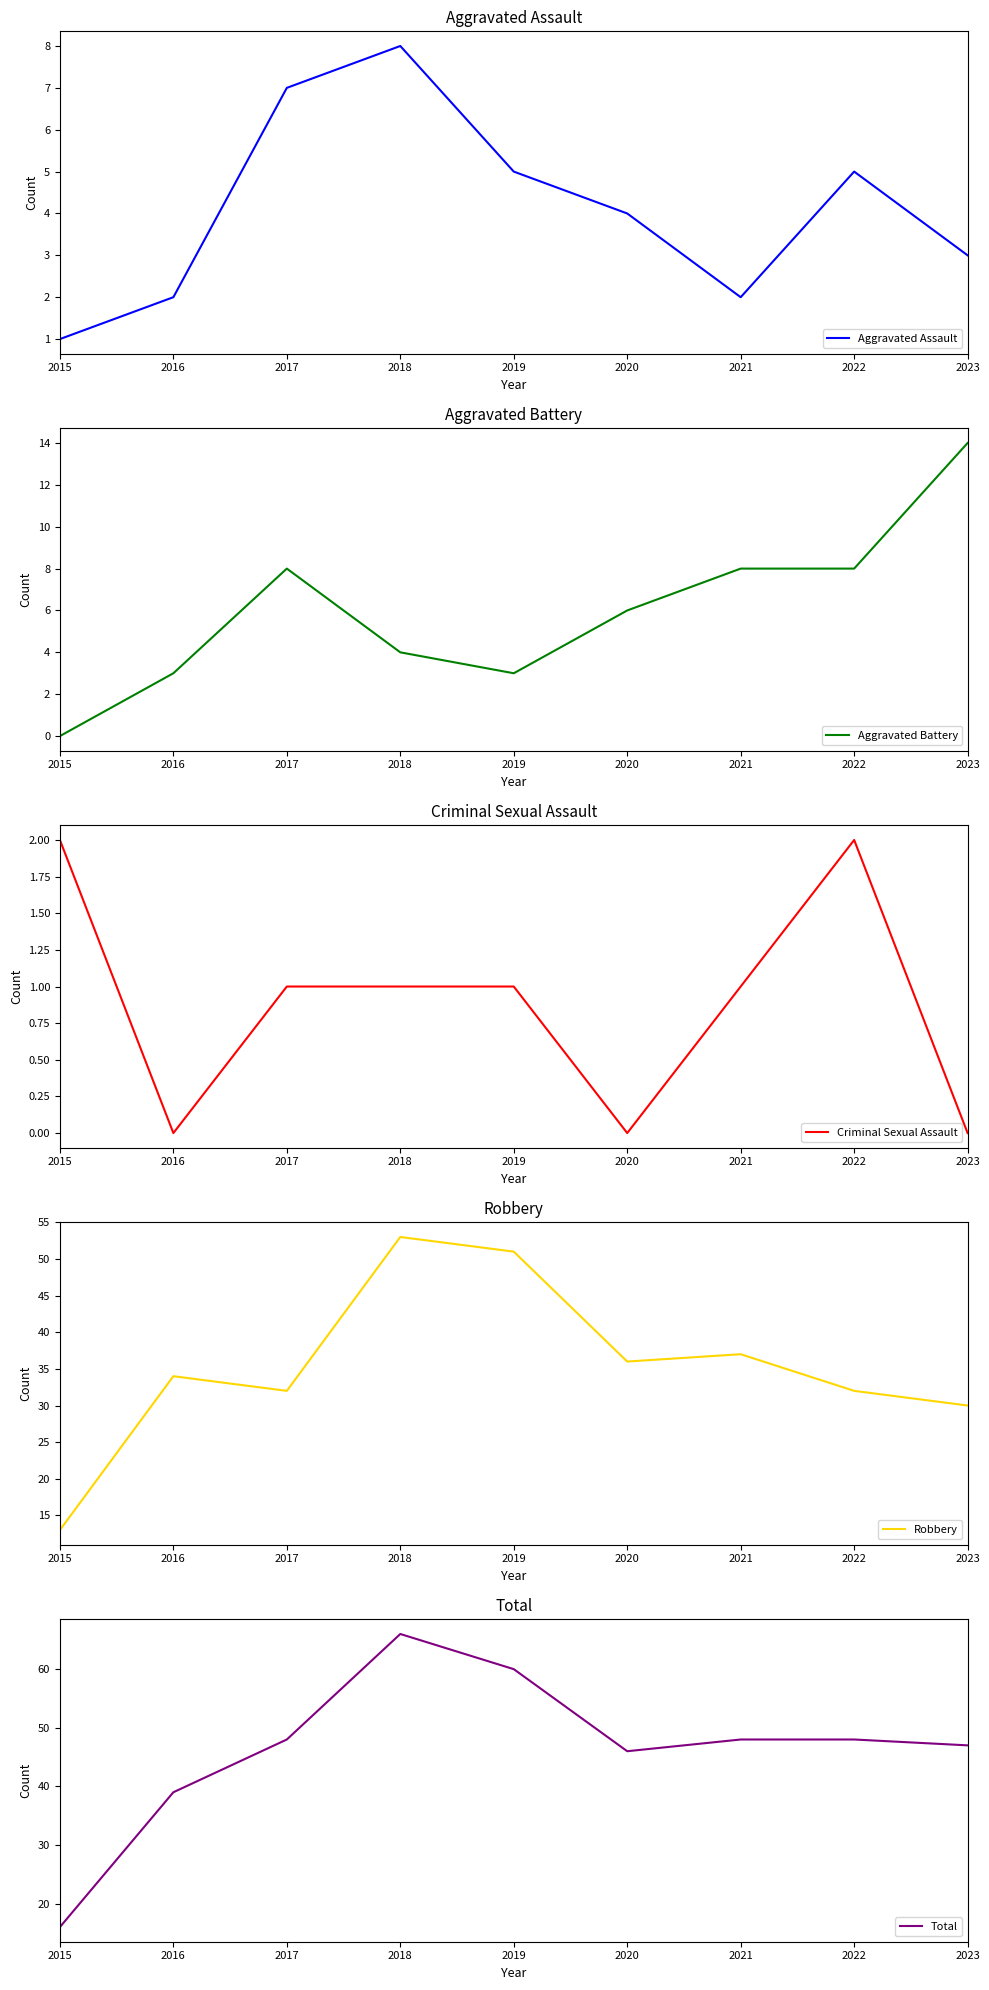

True or false: Aggravated Battery and Total intersect in this chart.

False